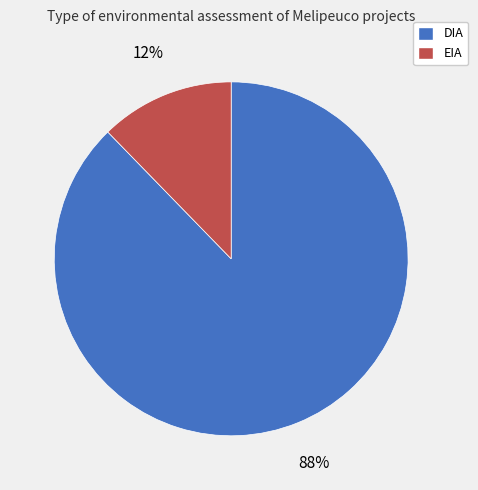

Count the number of slices in the pie.

2